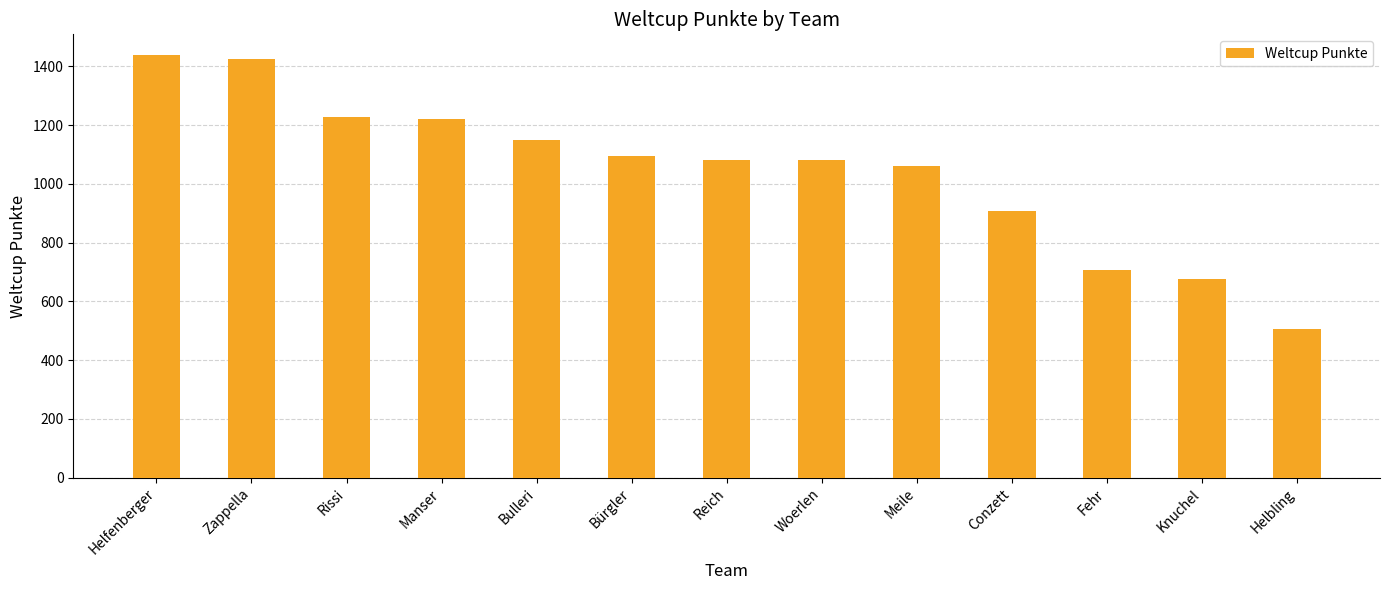

What is the value of the 1st bar from the left?

1437